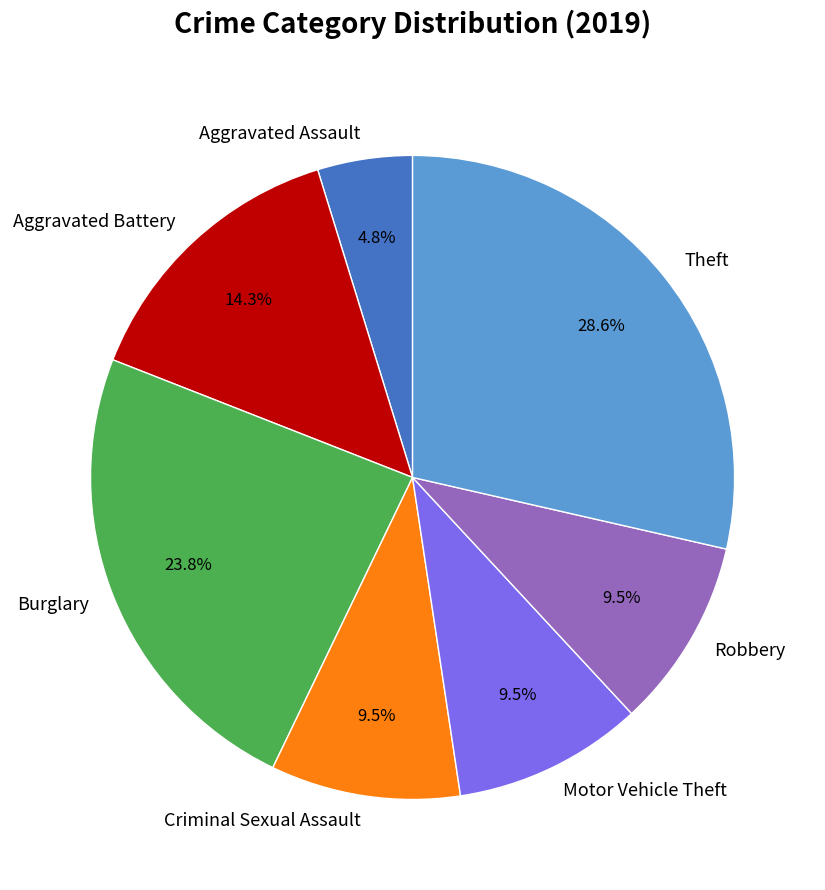

Which category has the biggest portion of the pie?

Theft